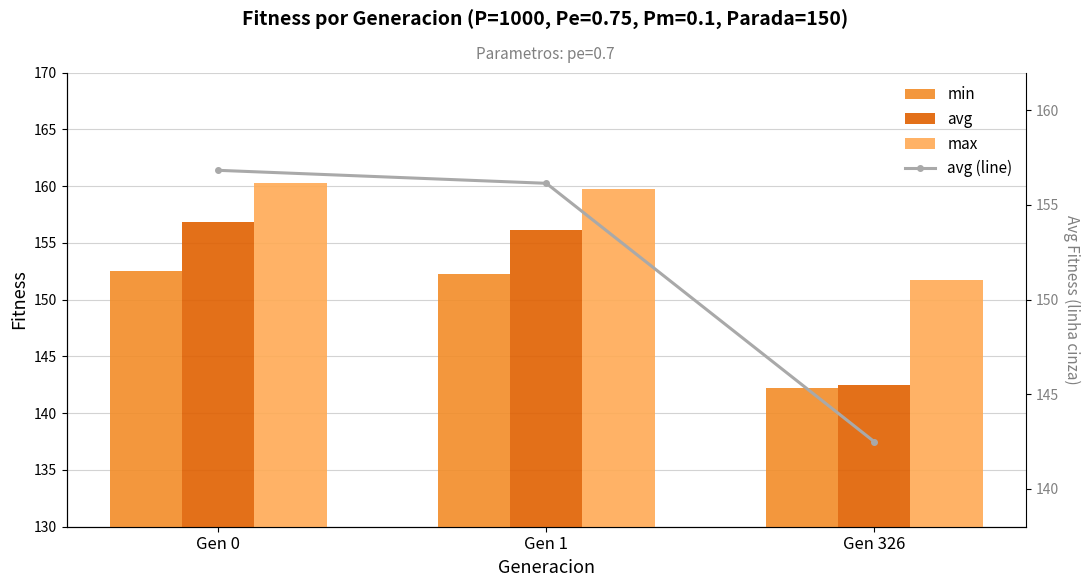

What is the smallest value displayed?

142.2